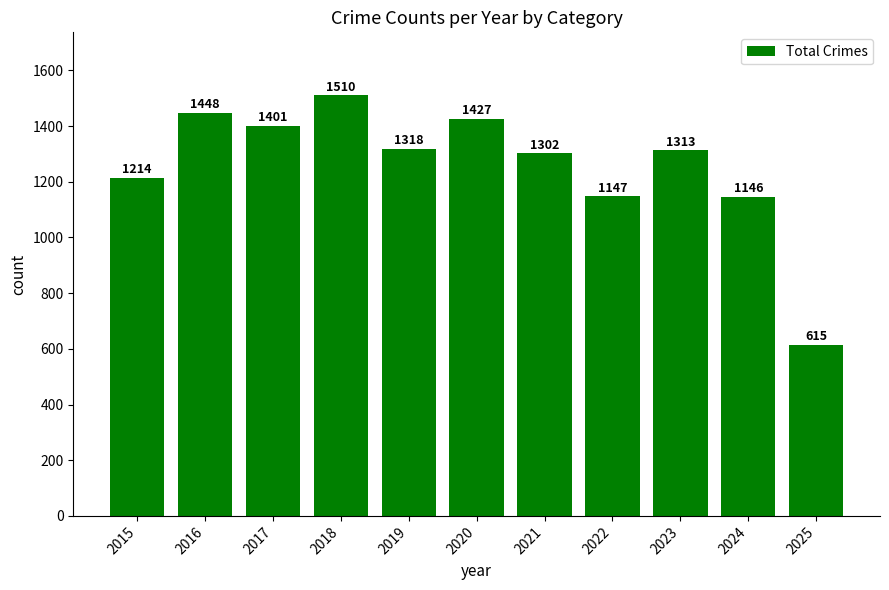

At which label is the value closest to 1062?

2024